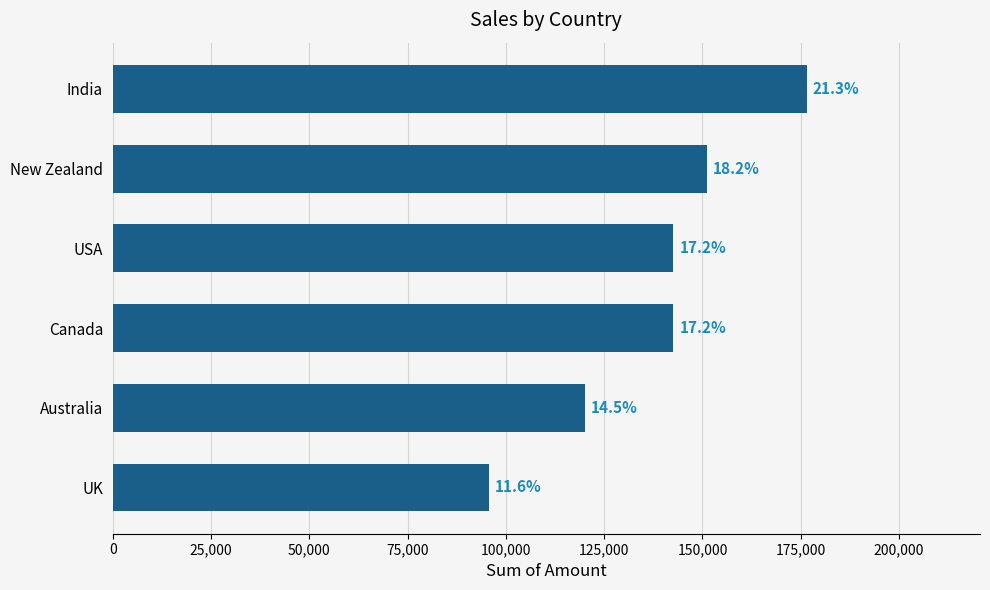

Are the bars horizontal?

Yes